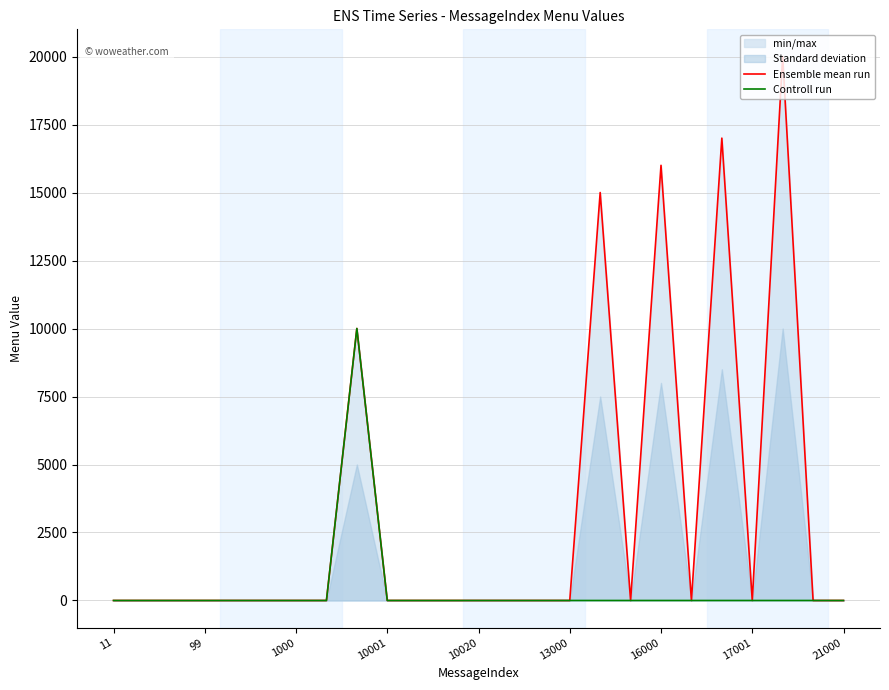

Is it true that Ensemble mean run equals 0 at 17001?

True